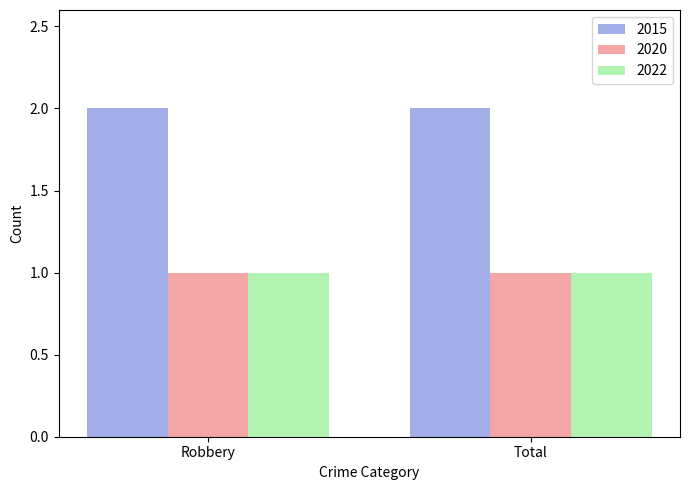

What is the total value across all series at Robbery?

4